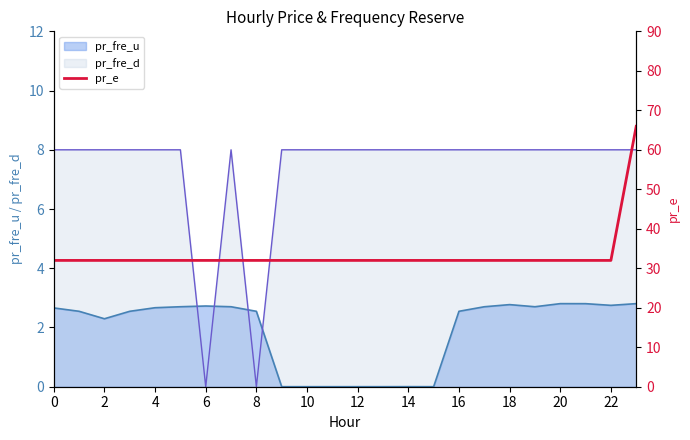

True or false: pr_fre_u and pr_fre_d intersect in this chart.

True